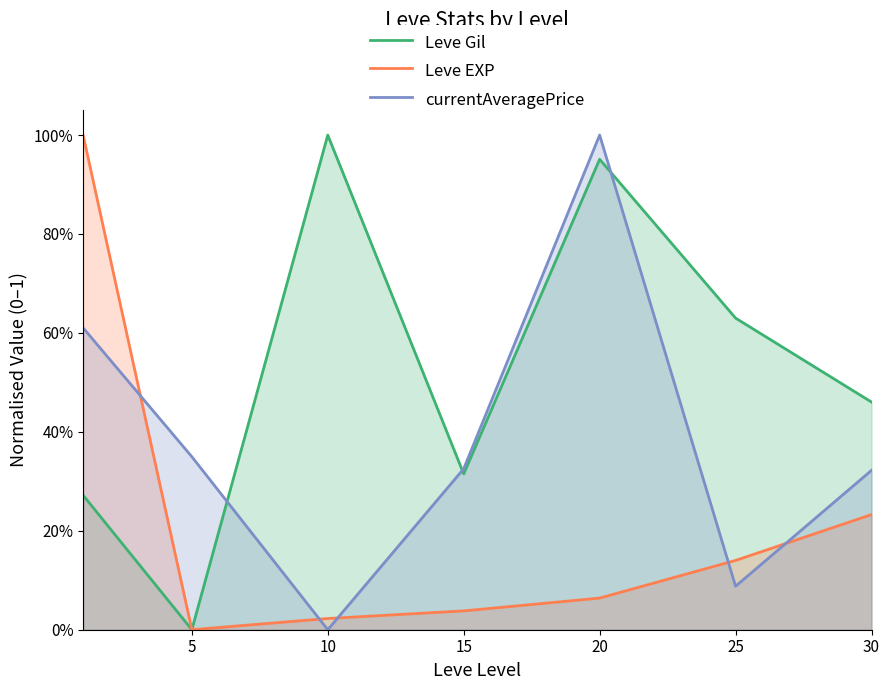

What is the value of the Leve EXP point at the 7th from the left?

0.2